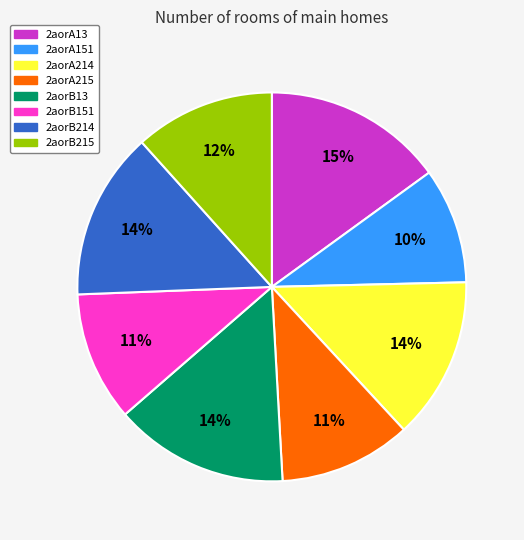

Approximately how many times larger is the value at 2aorA214 compared to 2aorB215?

1.2